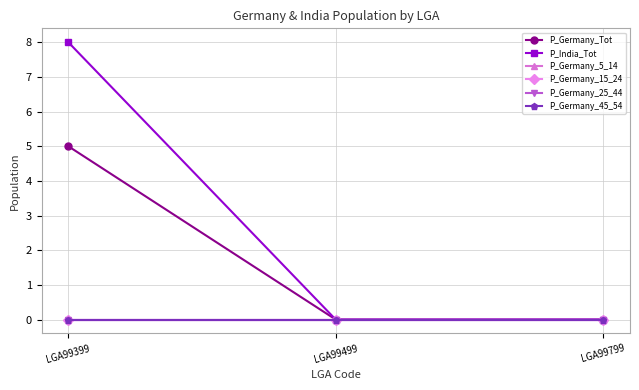

Is this an area chart (filled region under the line)?

No